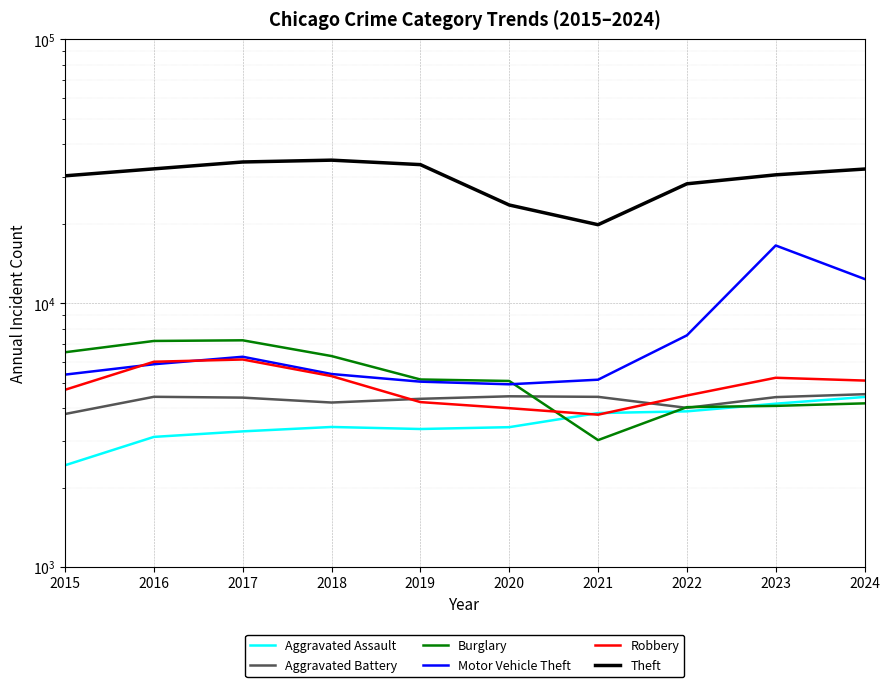

Count the number of categories in the chart.

10